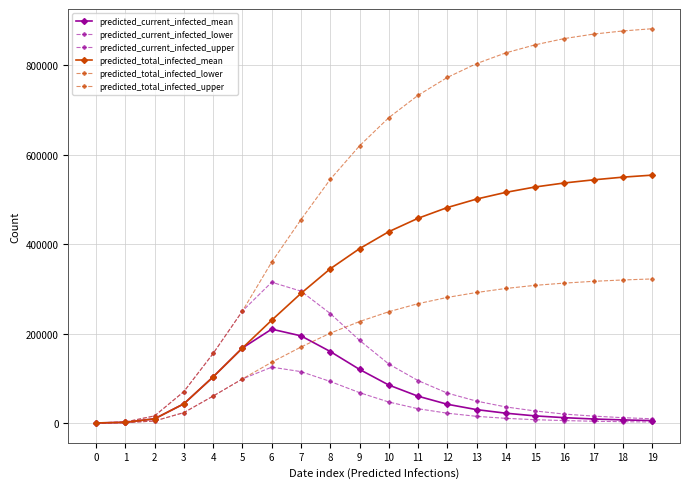

Where does the predicted_current_infected_lower series first go above 22000?

3